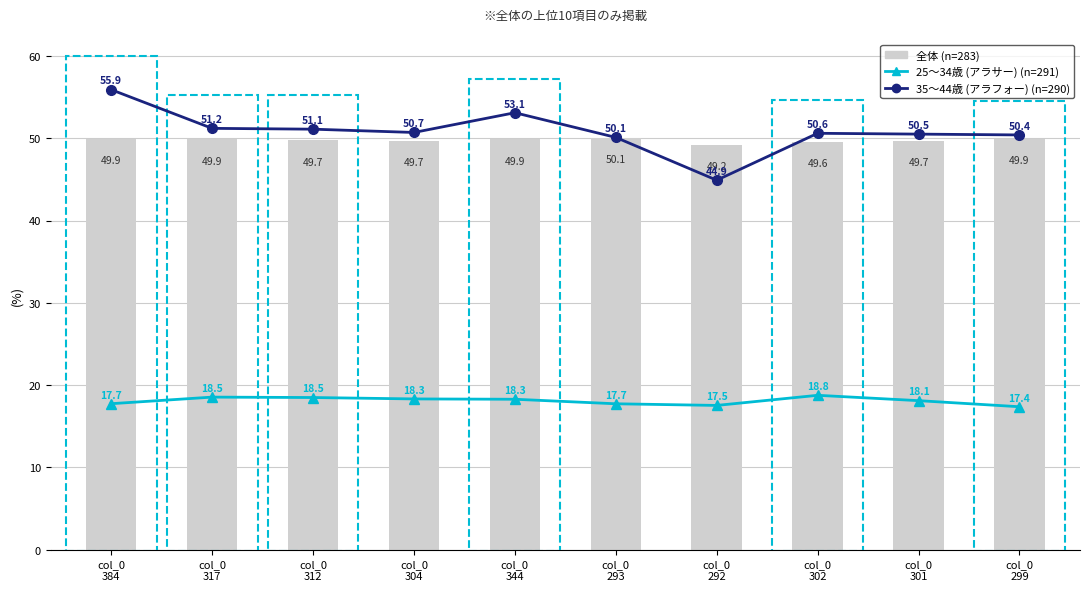

Which category has the highest value in the 全体 (n=283) series?

col_0
293